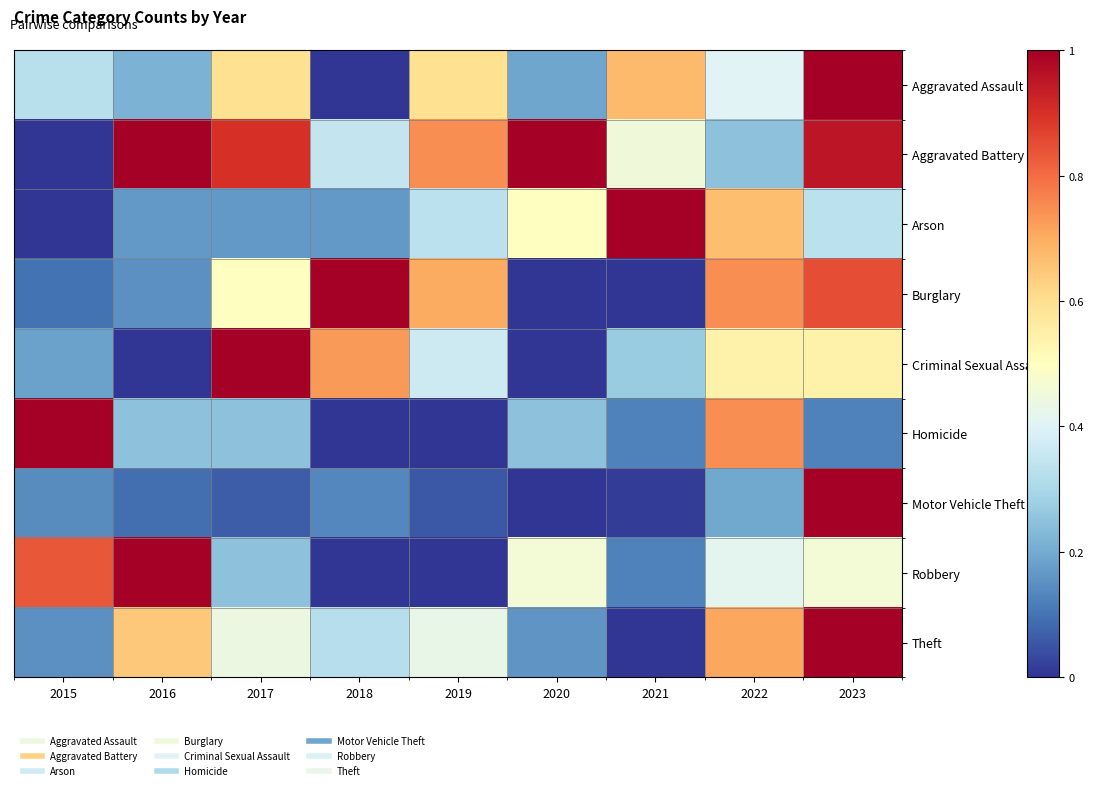

Reading left to right, what are all the values shown in this chart?

Aggravated Assault: 2015=0.3	2016=0.2	2017=0.6	2018=0.0	2019=0.6	2020=0.2	2021=0.7	2022=0.4	2023=1.0
Aggravated Battery: 2015=0.0	2016=1.0	2017=0.9	2018=0.3	2019=0.7	2020=1.0	2021=0.4	2022=0.2	2023=0.9
Arson: 2015=0.0	2016=0.2	2017=0.2	2018=0.2	2019=0.3	2020=0.5	2021=1.0	2022=0.7	2023=0.3
Burglary: 2015=0.1	2016=0.1	2017=0.5	2018=1.0	2019=0.7	2020=0.0	2021=0.0	2022=0.7	2023=0.8
Criminal Sexual Assault: 2015=0.2	2016=0.0	2017=1.0	2018=0.7	2019=0.4	2020=0.0	2021=0.3	2022=0.5	2023=0.5
Homicide: 2015=1.0	2016=0.2	2017=0.2	2018=0.0	2019=0.0	2020=0.2	2021=0.1	2022=0.7	2023=0.1
Motor Vehicle Theft: 2015=0.1	2016=0.1	2017=0.1	2018=0.1	2019=0.1	2020=0.0	2021=0.0	2022=0.2	2023=1.0
Robbery: 2015=0.8	2016=1.0	2017=0.2	2018=0.0	2019=0.0	2020=0.5	2021=0.1	2022=0.4	2023=0.5
Theft: 2015=0.2	2016=0.6	2017=0.4	2018=0.3	2019=0.4	2020=0.2	2021=0.0	2022=0.7	2023=1.0